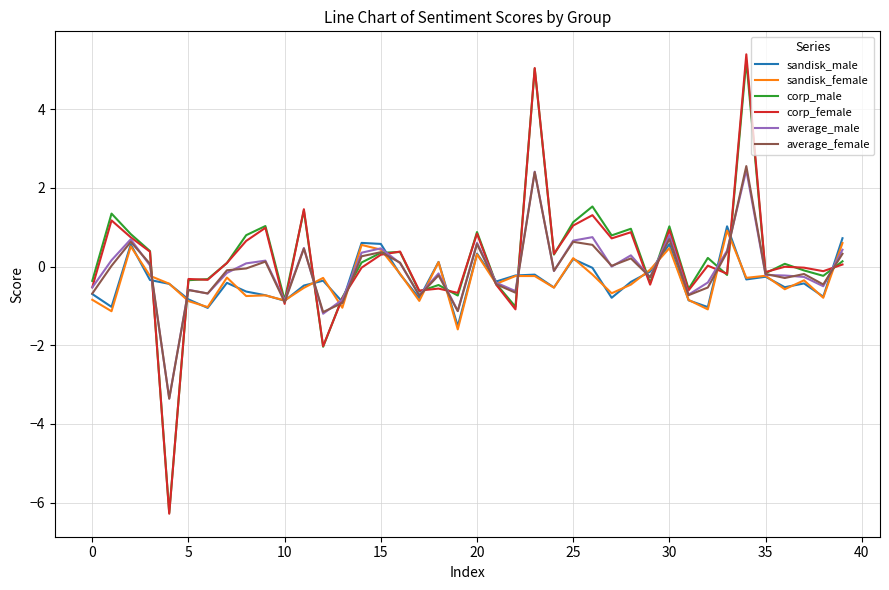

Which series has the largest range (max minus min)?

corp_female